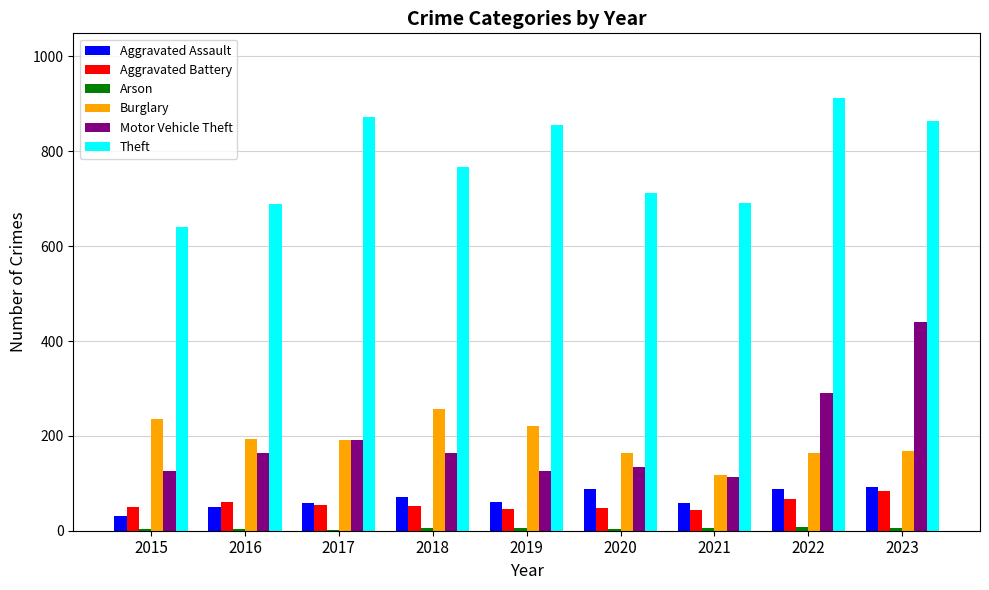

Is it true that Motor Vehicle Theft equals 40 at 2019?

False